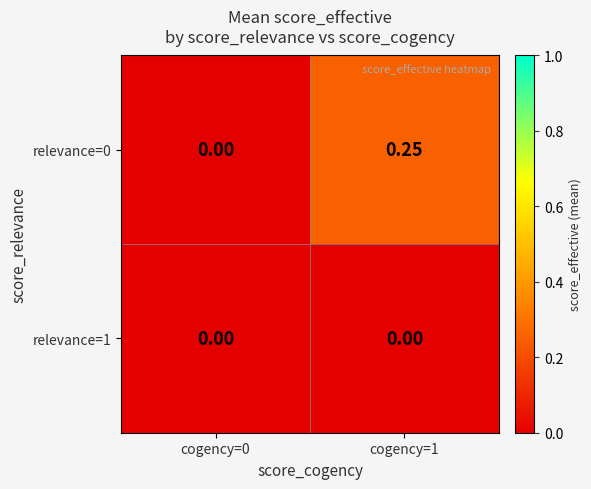

Is the value of relevance=1 at cogency=0 greater than the value of relevance=0 at cogency=1?

No